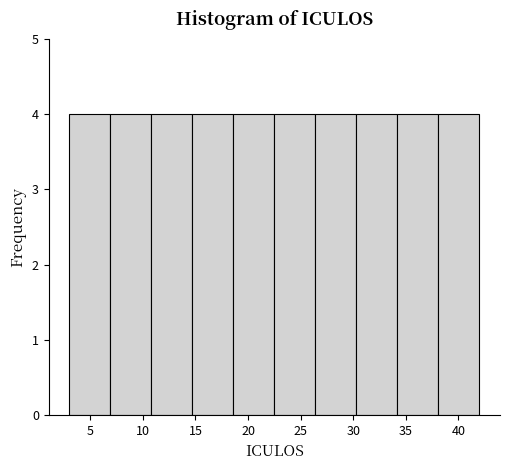

Reading left to right, transcribe this chart: for each bar, give the range it covers on the x-axis and its height. Neither the bar edges nor the heights are printed on the chart, so give them approximately, as read against the axes.

3.0 to 6.9: 4
6.9 to 10.8: 4
10.8 to 14.7: 4
14.7 to 18.6: 4
18.6 to 22.5: 4
22.5 to 26.4: 4
26.4 to 30.3: 4
30.3 to 34.2: 4
34.2 to 38.1: 4
38.1 to 42.0: 4